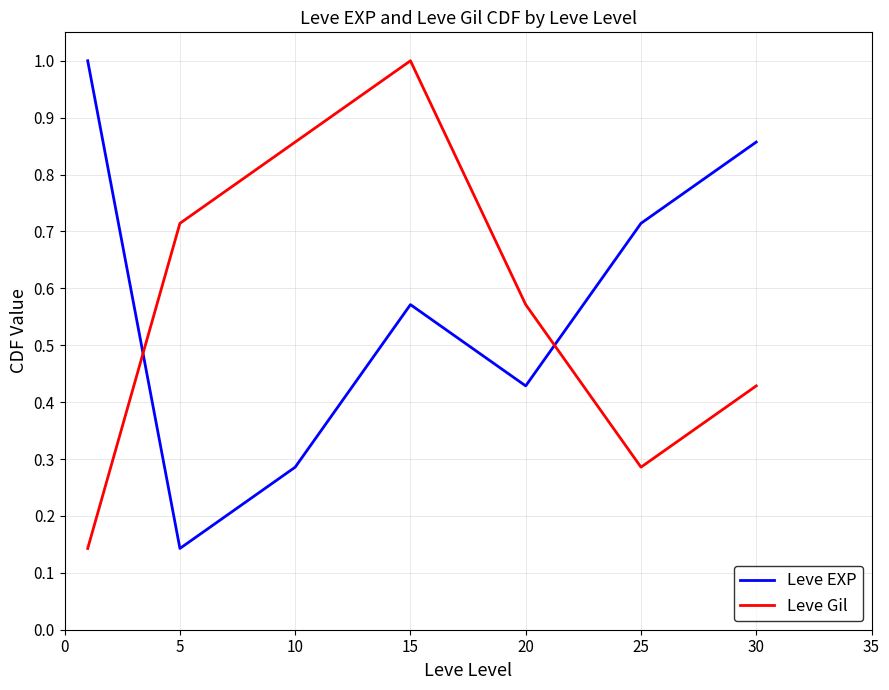

What is the maximum value shown in the chart?

1.0